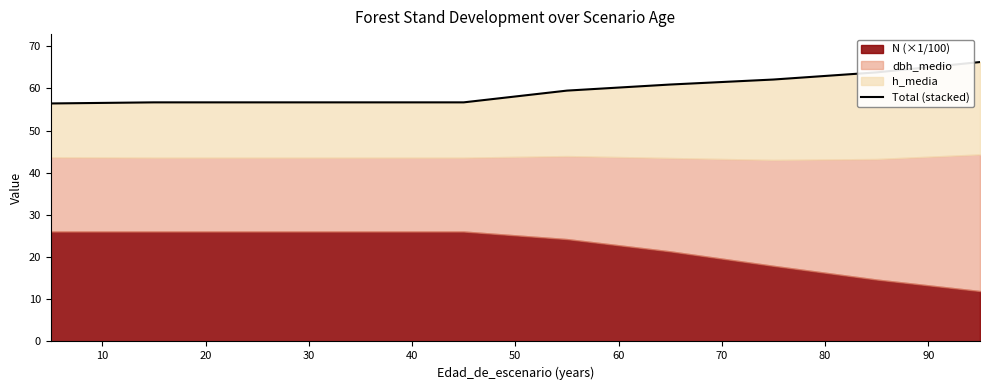

Count the number of values greater than 59.

5